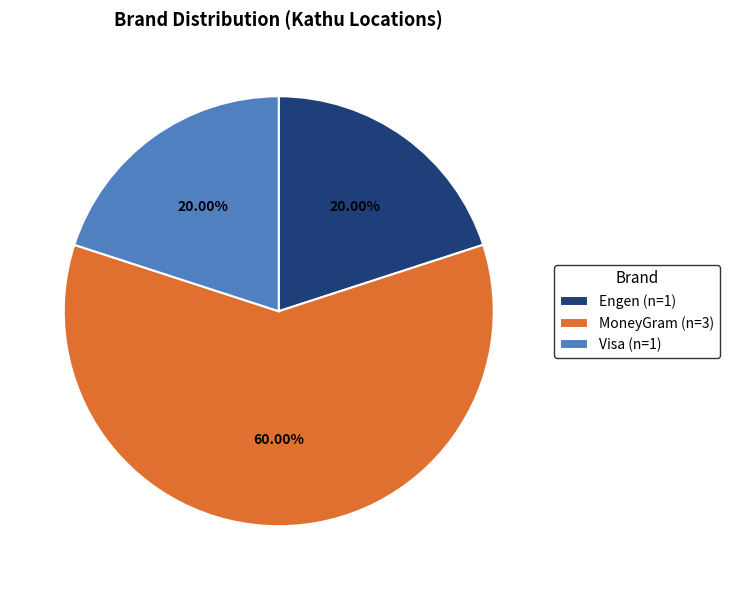

What is the ratio of the value at Engen (n=1) to the value at Visa (n=1)?

1.0